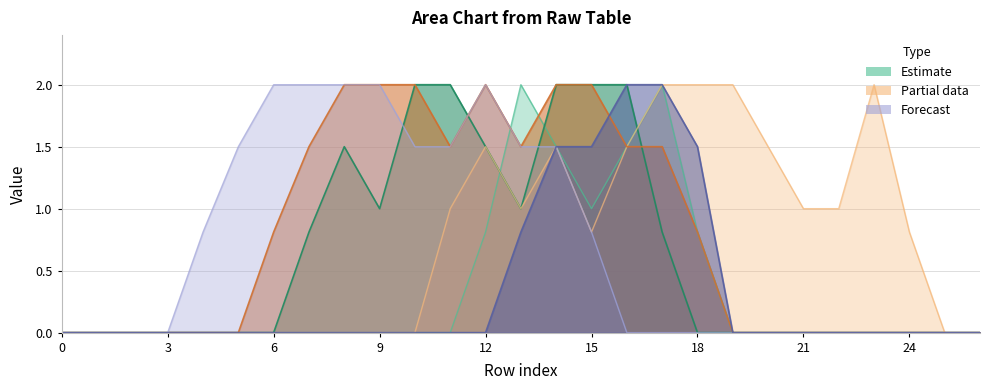

Does the chart display data point markers on the line(s)?

No